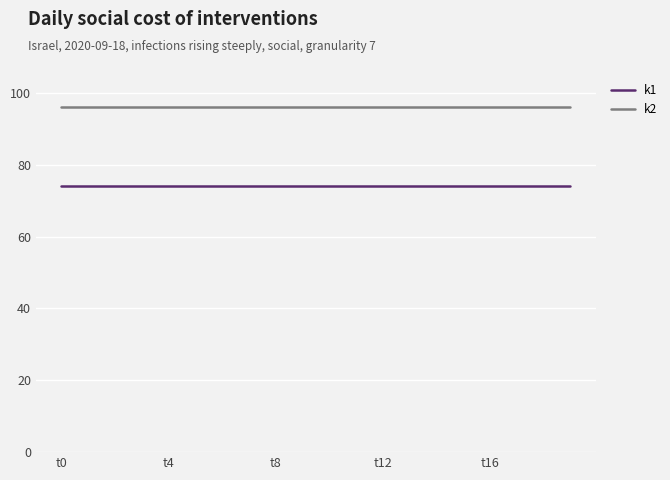

What is the smallest value displayed?

74